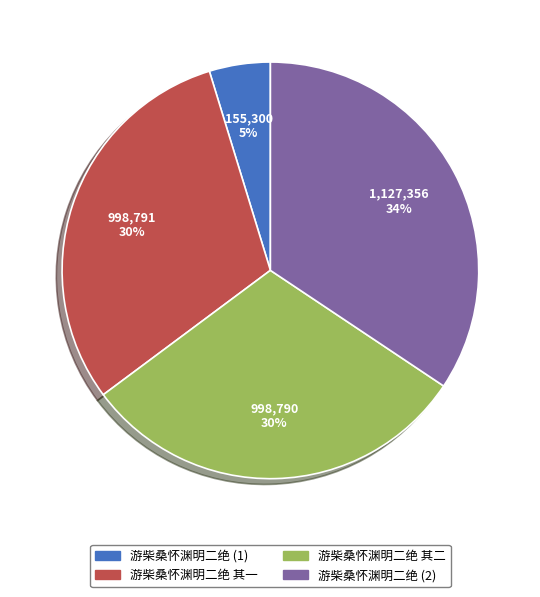

To the nearest percent, what is the average slice percentage?

25%